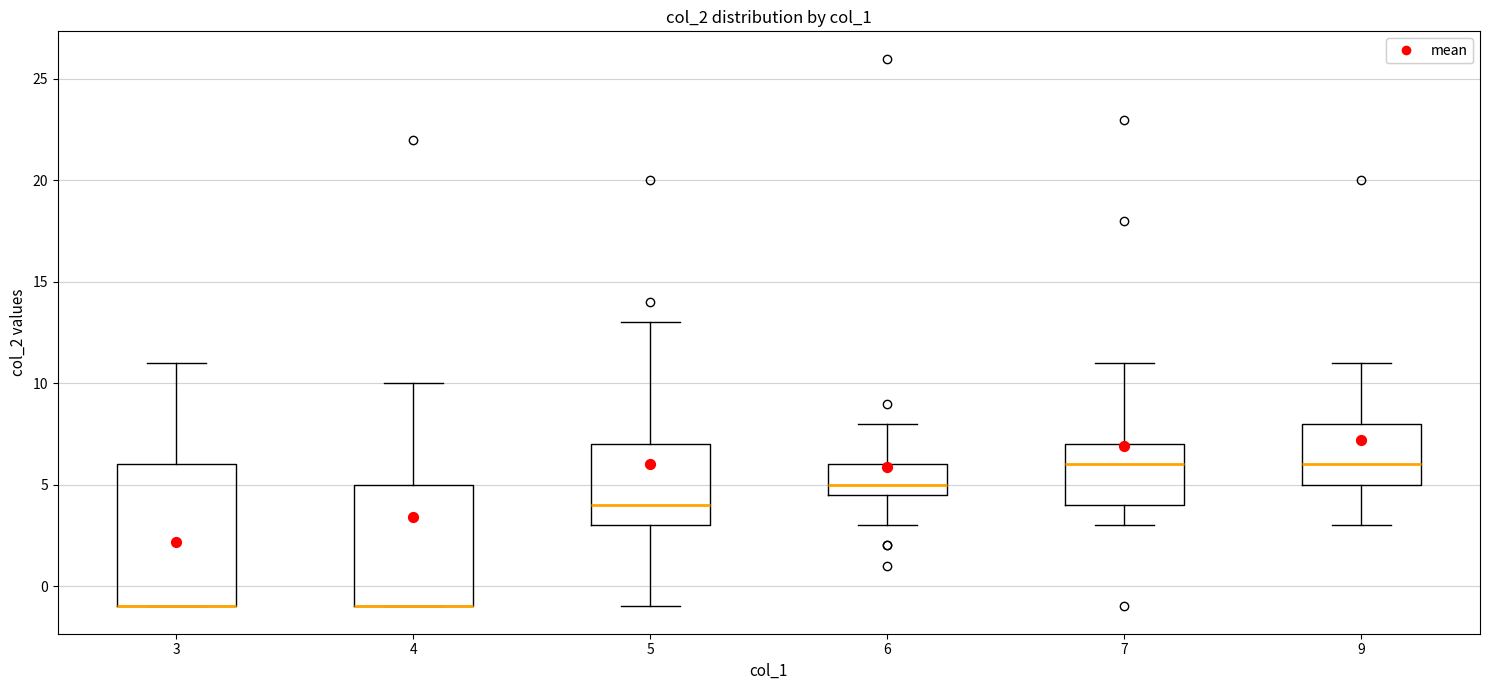

Reading left to right, read every box against the y-axis: the position of its median line, the range the box covers, and the ends of its whiskers. The values are not printed on the chart, so give them approximately, as read against the axis.

3: median -1.0 (drawn on the box's lower edge), box -1.0 to 6.0, whiskers -1.0 to 11.0
4: median -1.0 (drawn on the box's lower edge), box -1.0 to 5.0, whiskers -1.0 to 10.0
5: median 4.0, box 3.0 to 7.0, whiskers -1.0 to 13.0
6: median 5.0, box 4.5 to 6.0, whiskers 3.0 to 8.0
7: median 6.0, box 4.0 to 7.0, whiskers 3.0 to 11.0
9: median 6.0, box 5.0 to 8.0, whiskers 3.0 to 11.0